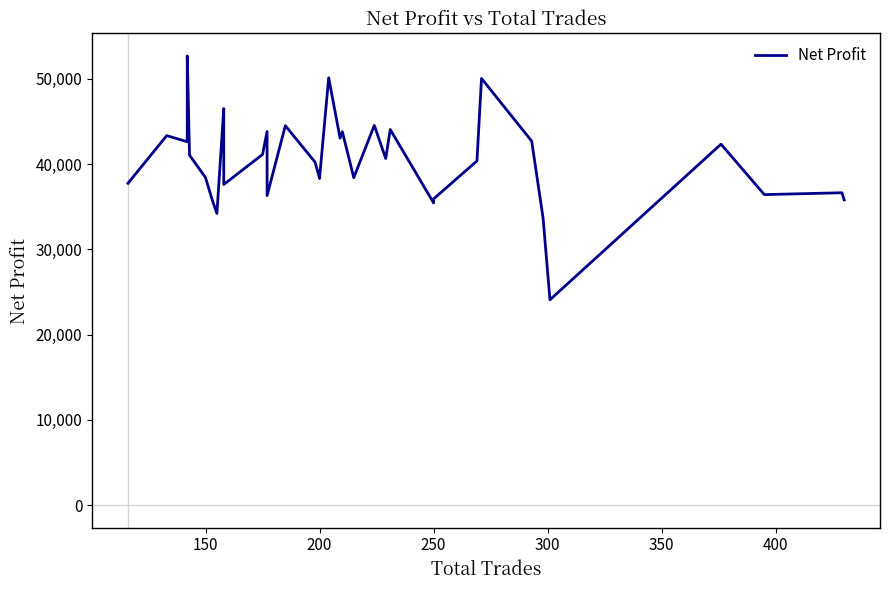

Reading left to right, transcribe all the data shown in this chart.

37747.2	43341.6	42622.8	52690.0	41047.5	41047.5	38422.5	35754.7	34212.4	46512.5	46512.5	45133.1	37609.7	41126.6	43825.0	36309.5	44506.6	40240.0	38347.5	38607.5	38347.5	38347.5	50129.3	43040.8	43788.2	38410.0	44545.8	40655.1	44057.5	35447.5	35917.5	40371.4	50045.0	42697.3	33662.7	24085.1	42337.0	36421.9	36640.0	35802.5